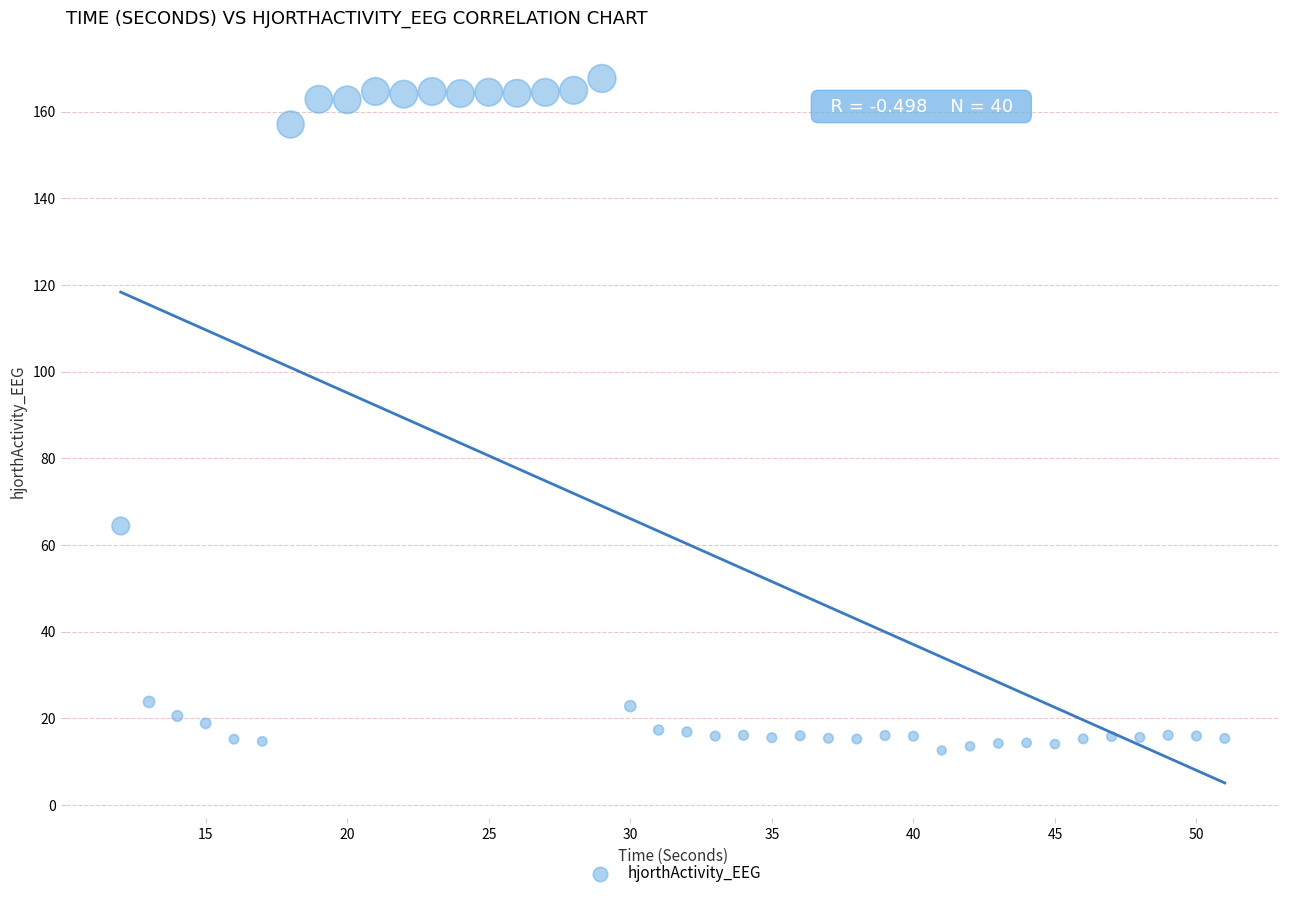

What is the range of X values (max minus min)?

39.0